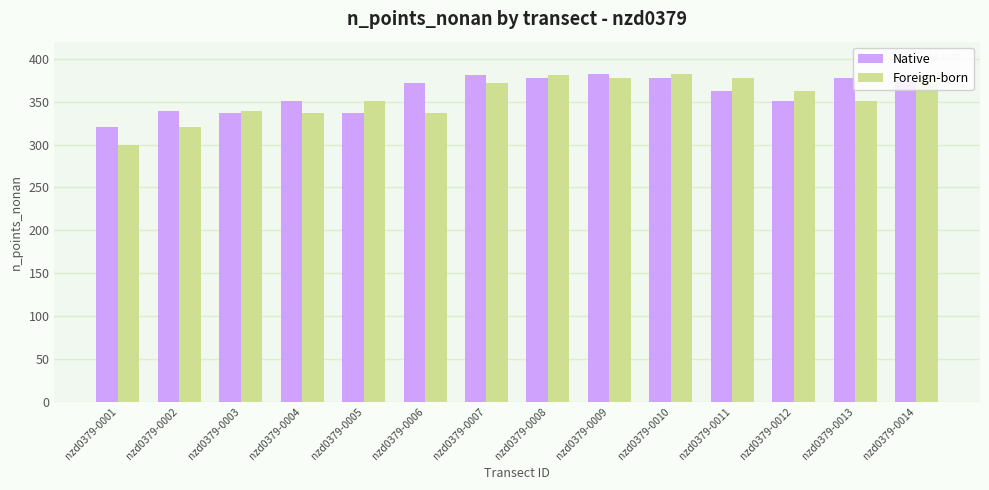

What is the value of the Foreign-born bar at the 1st from the left?

300